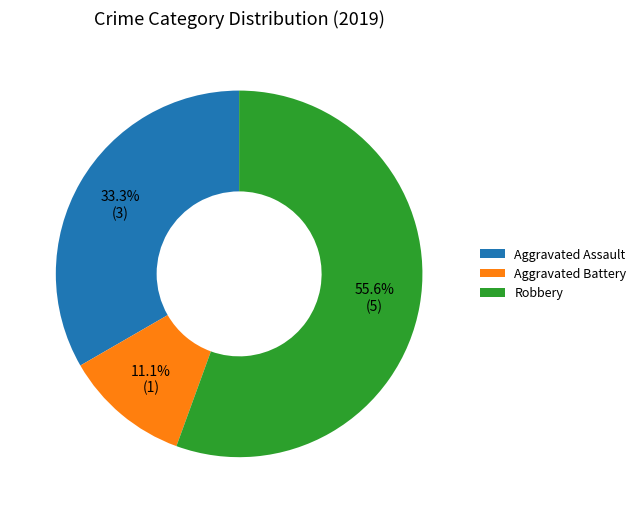

What portion of the pie excludes Aggravated Battery?

88.9%